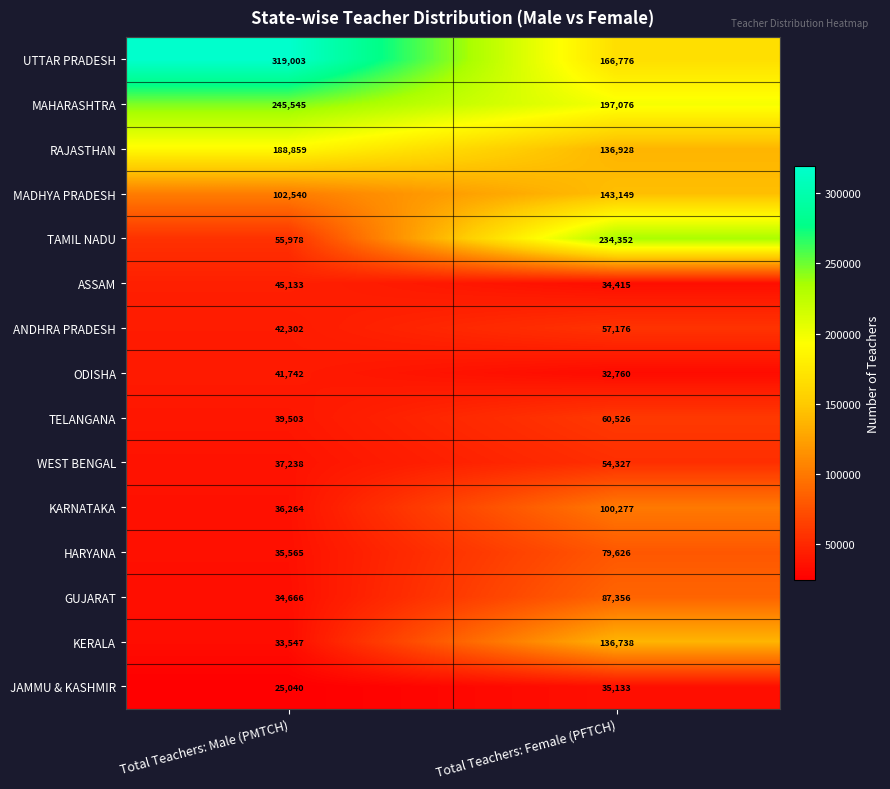

What value does the KERALA series have at Total Teachers: Male (PMTCH)?

33547